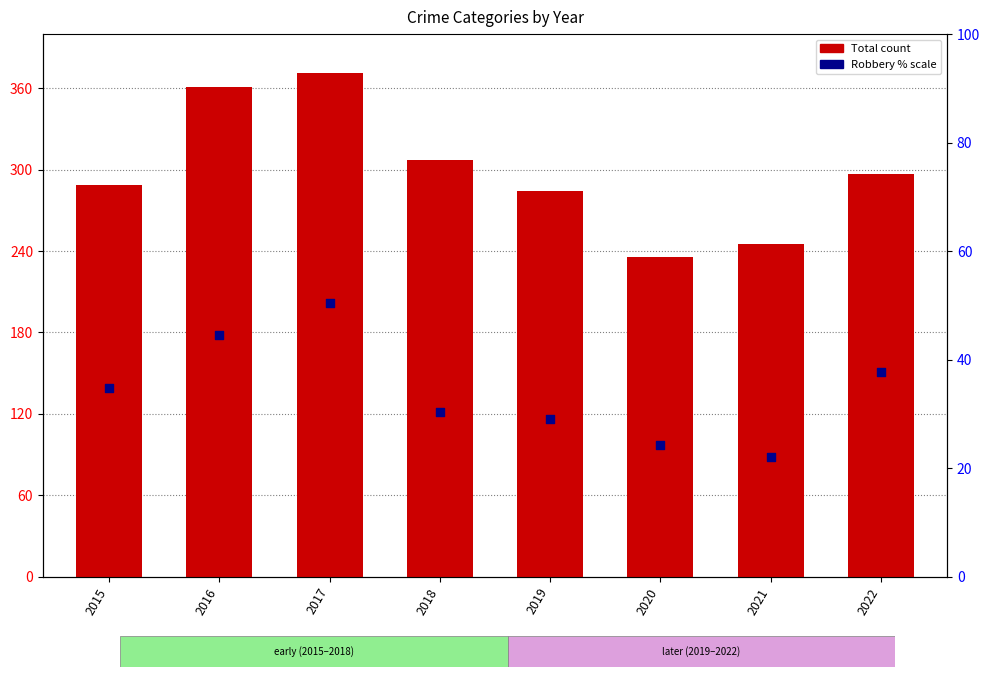

At how many categories does at least one series exceed 212?

8